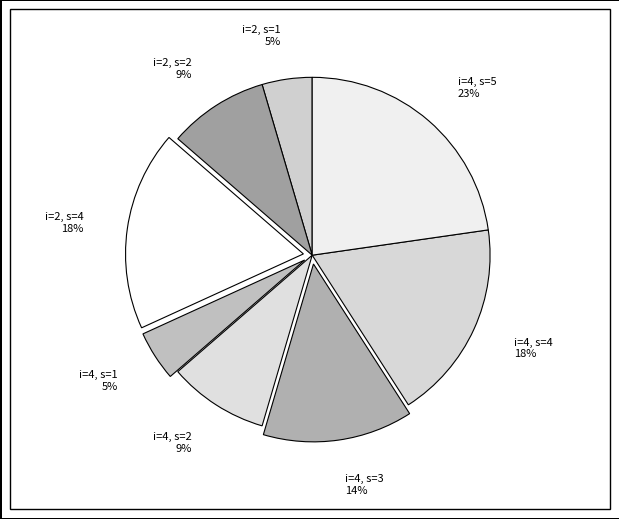

What percentage is the i=4, s=1 slice, to the nearest percent?

5%